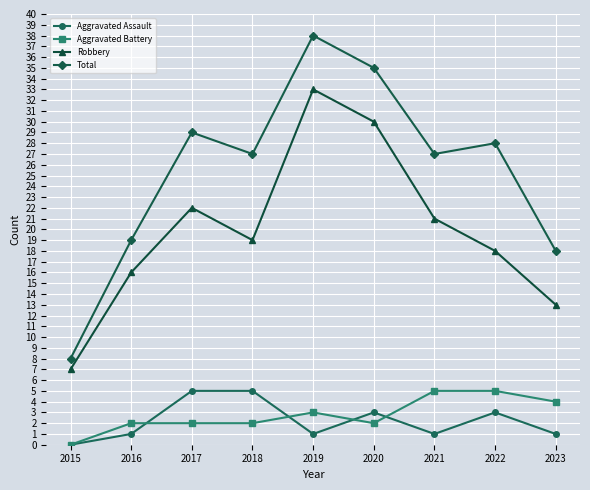

True or false: Aggravated Assault and Total intersect in this chart.

False